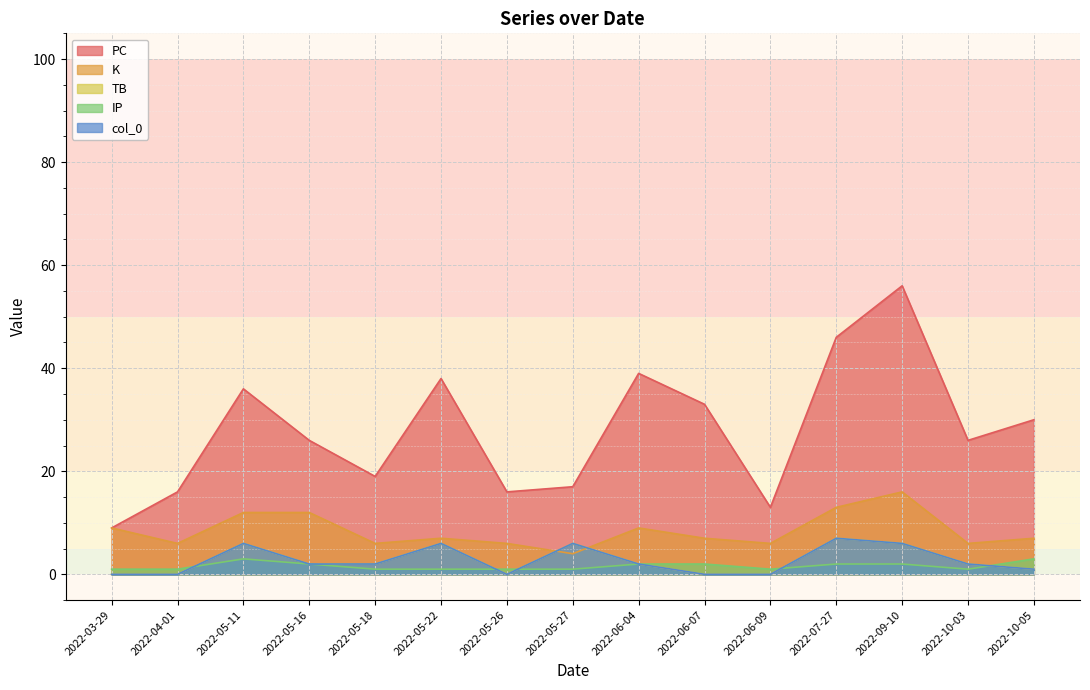

Which has a higher value, 2022-05-26 or 2022-06-09?

2022-05-26